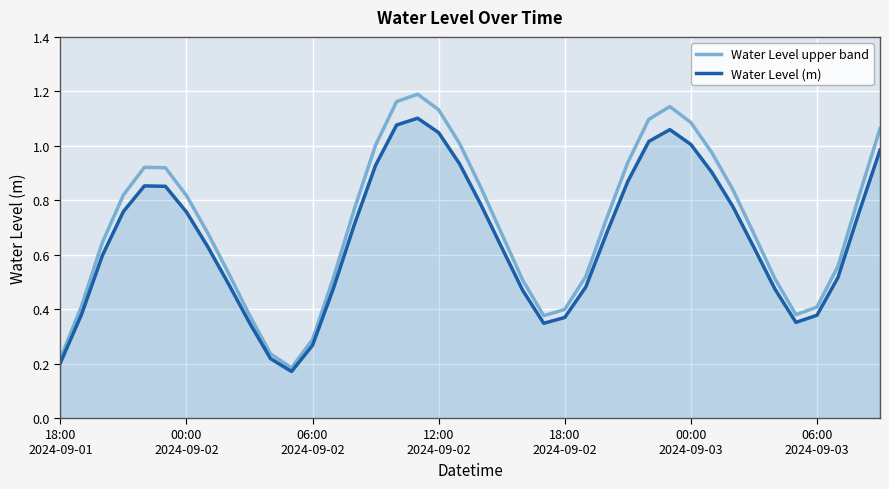

List the series in order of their peak value, highest first.

Water Level upper band, Water Level (m)